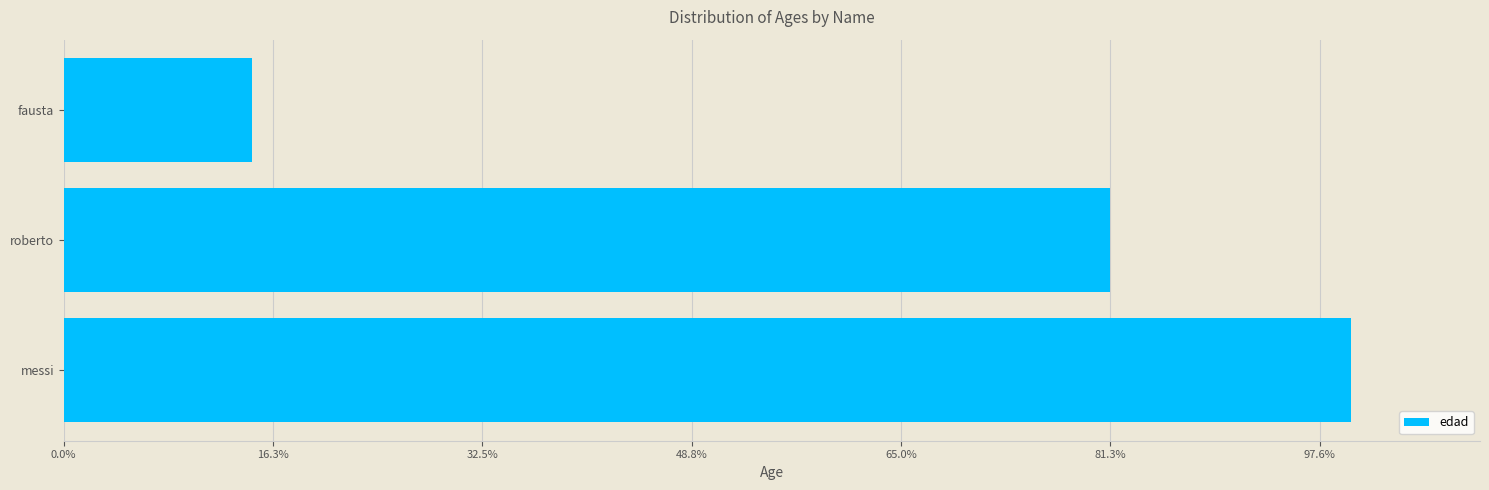

Are the bars horizontal?

Yes